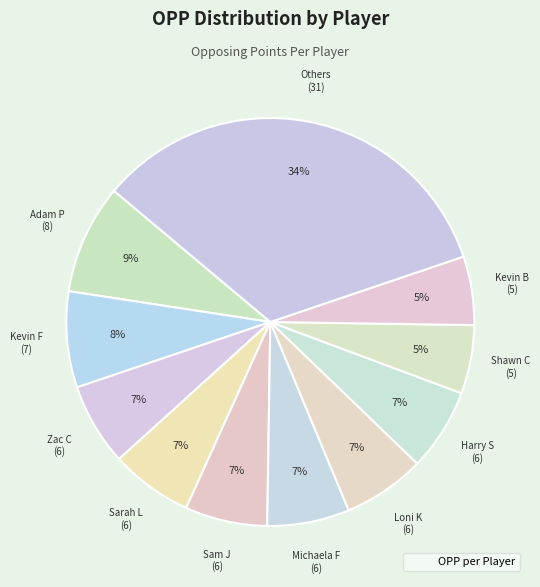

Is there a majority slice in this chart?

No